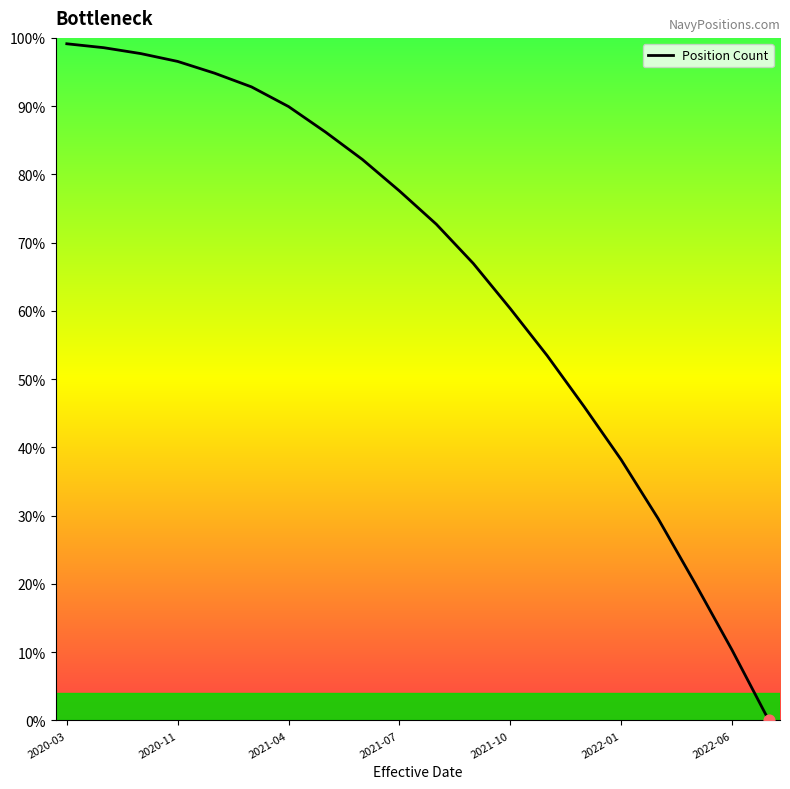

What is the change in value from 17 to 18?

-9.8